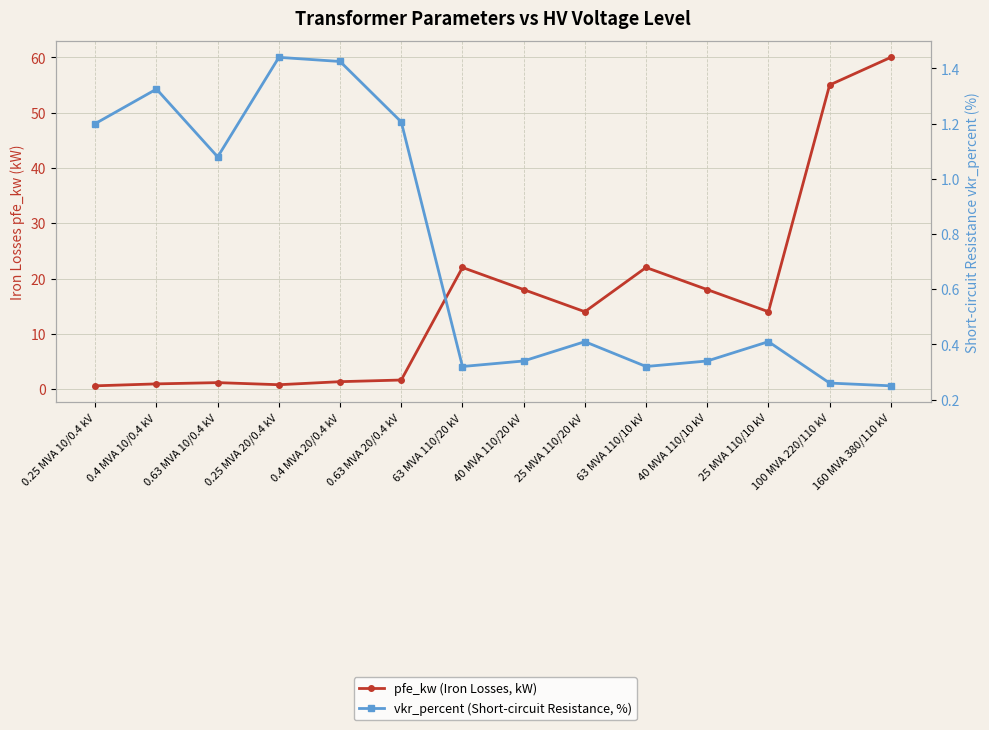

True or false: pfe_kw (Iron Losses, kW) and vkr_percent (Short-circuit Resistance, %) intersect in this chart.

True